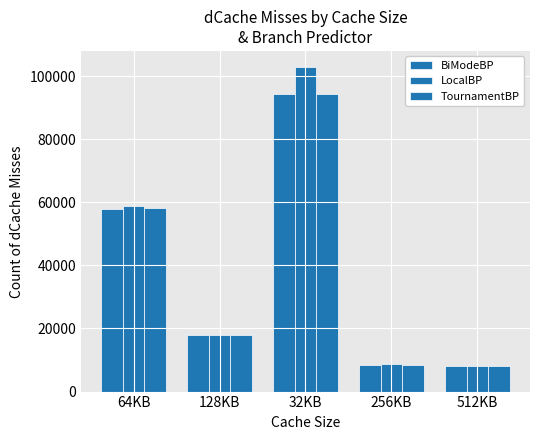

Count the number of categories in the chart.

5